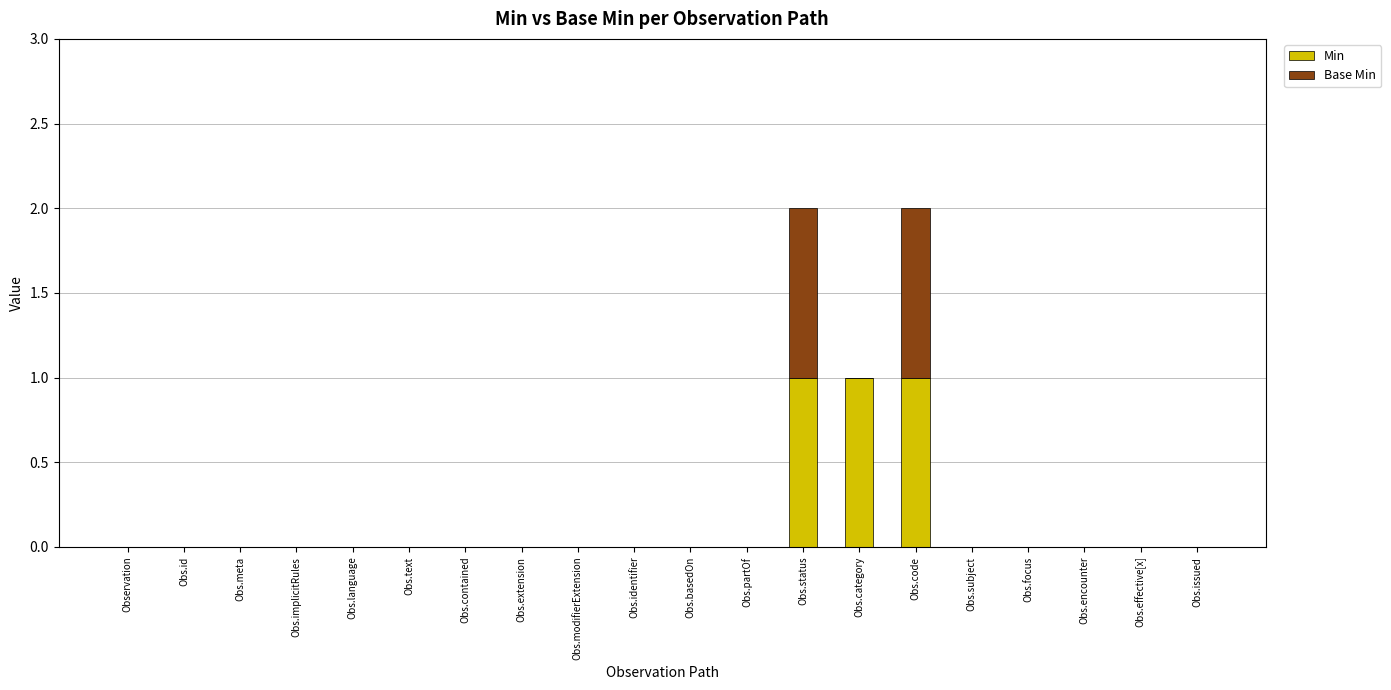

Does the chart contain stacked bars?

Yes